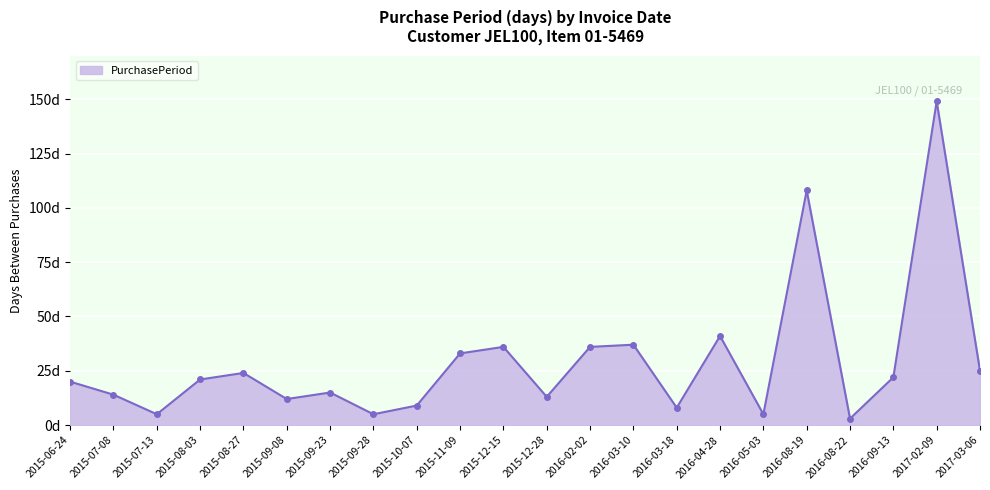

Where does the data first go above 21?

2015-08-27